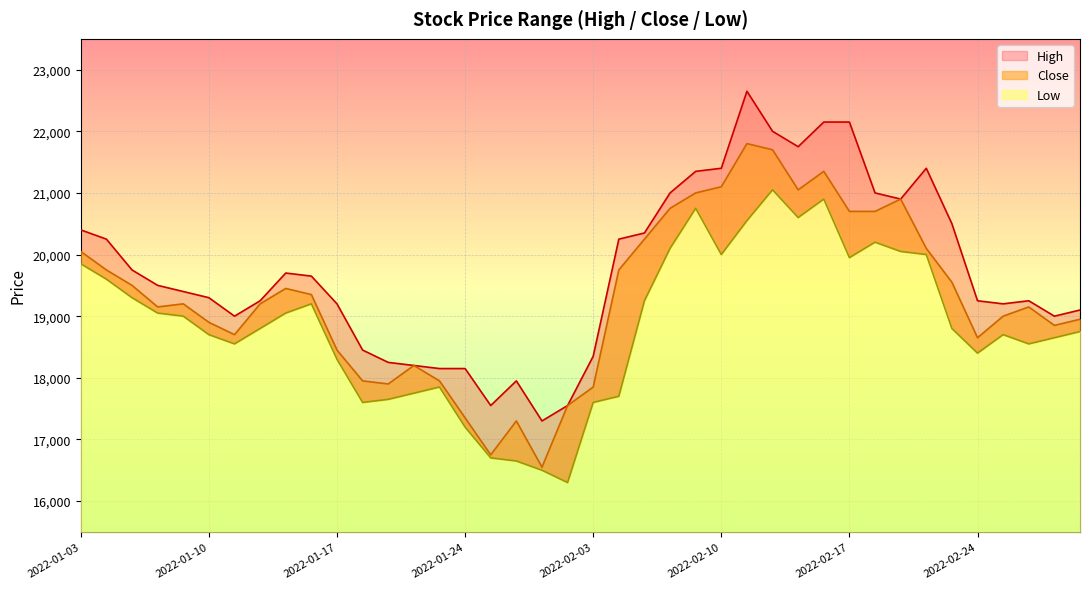

Reading right to left, what are all the values shown in this chart?

Close: 2022-03-03=18950	2022-03-02=18850	2022-02-28=19150	2022-02-25=19000	2022-02-24=18650	2022-02-23=19550	2022-02-22=20100	2022-02-21=20900	2022-02-18=20700	2022-02-17=20700	2022-02-16=21350	2022-02-15=21050	2022-02-14=21700	2022-02-11=21800	2022-02-10=21100	2022-02-09=21000	2022-02-08=20750	2022-02-07=20250	2022-02-04=19750	2022-02-03=17850	2022-01-28=17550	2022-01-27=16550	2022-01-26=17300	2022-01-25=16750	2022-01-24=17350	2022-01-21=17950	2022-01-20=18200	2022-01-19=17900	2022-01-18=17950	2022-01-17=18450	2022-01-14=19350	2022-01-13=19450	2022-01-12=19200	2022-01-11=18700	2022-01-10=18900	2022-01-07=19200	2022-01-06=19150	2022-01-05=19500	2022-01-04=19750	2022-01-03=20050
High: 2022-03-03=19100	2022-03-02=19000	2022-02-28=19250	2022-02-25=19200	2022-02-24=19250	2022-02-23=20500	2022-02-22=21400	2022-02-21=20900	2022-02-18=21000	2022-02-17=22150	2022-02-16=22150	2022-02-15=21750	2022-02-14=22000	2022-02-11=22650	2022-02-10=21400	2022-02-09=21350	2022-02-08=21000	2022-02-07=20350	2022-02-04=20250	2022-02-03=18350	2022-01-28=17550	2022-01-27=17300	2022-01-26=17950	2022-01-25=17550	2022-01-24=18150	2022-01-21=18150	2022-01-20=18200	2022-01-19=18250	2022-01-18=18450	2022-01-17=19200	2022-01-14=19650	2022-01-13=19700	2022-01-12=19250	2022-01-11=19000	2022-01-10=19300	2022-01-07=19400	2022-01-06=19500	2022-01-05=19750	2022-01-04=20250	2022-01-03=20400
Low: 2022-03-03=18750	2022-03-02=18650	2022-02-28=18550	2022-02-25=18700	2022-02-24=18400	2022-02-23=18800	2022-02-22=20000	2022-02-21=20050	2022-02-18=20200	2022-02-17=19950	2022-02-16=20900	2022-02-15=20600	2022-02-14=21050	2022-02-11=20550	2022-02-10=20000	2022-02-09=20750	2022-02-08=20100	2022-02-07=19250	2022-02-04=17700	2022-02-03=17600	2022-01-28=16300	2022-01-27=16500	2022-01-26=16650	2022-01-25=16700	2022-01-24=17200	2022-01-21=17850	2022-01-20=17750	2022-01-19=17650	2022-01-18=17600	2022-01-17=18300	2022-01-14=19200	2022-01-13=19050	2022-01-12=18800	2022-01-11=18550	2022-01-10=18700	2022-01-07=19000	2022-01-06=19050	2022-01-05=19300	2022-01-04=19600	2022-01-03=19850